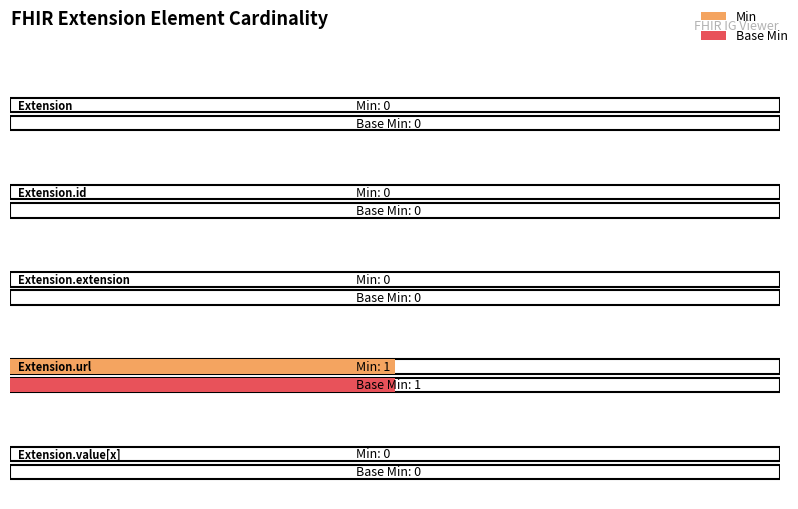

Between Extension.extension and Extension.value[x], which series saw the biggest shift?

Min